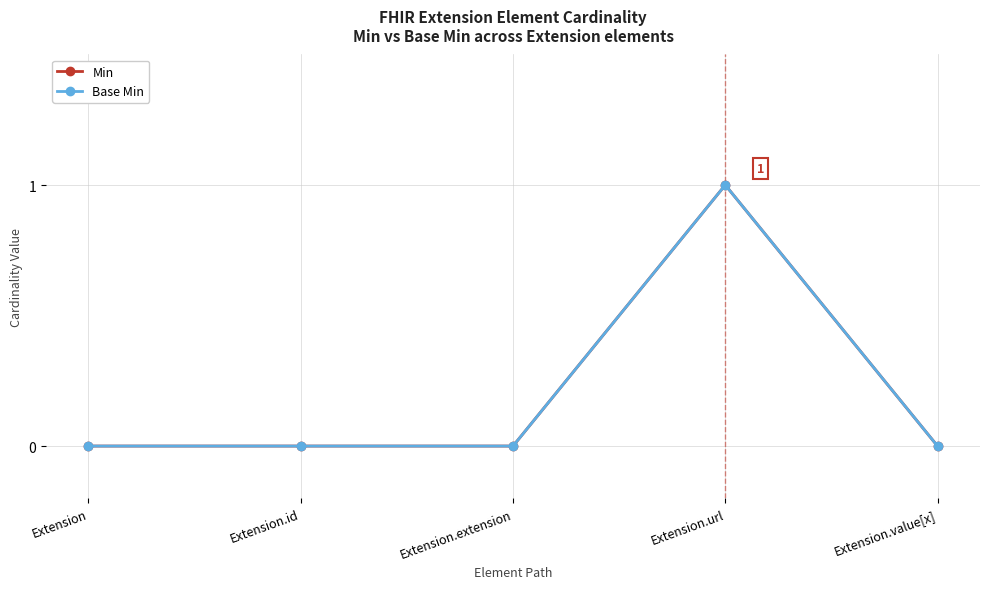

Which series has the largest total across all categories?

Min